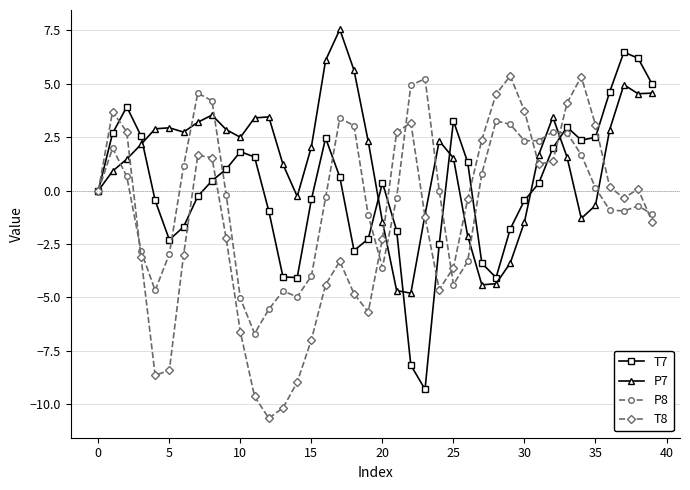

How many series are shown in this chart?

4